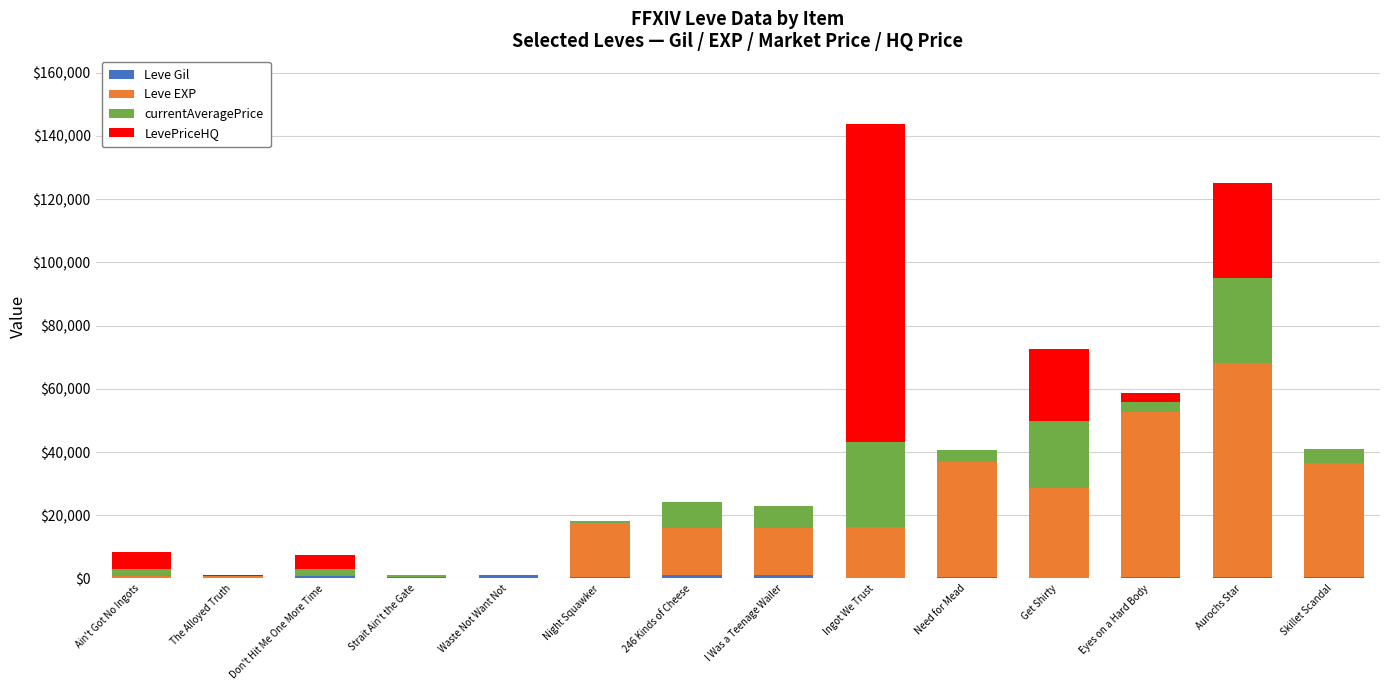

At which category is the sum across all series the highest?

Ingot We Trust